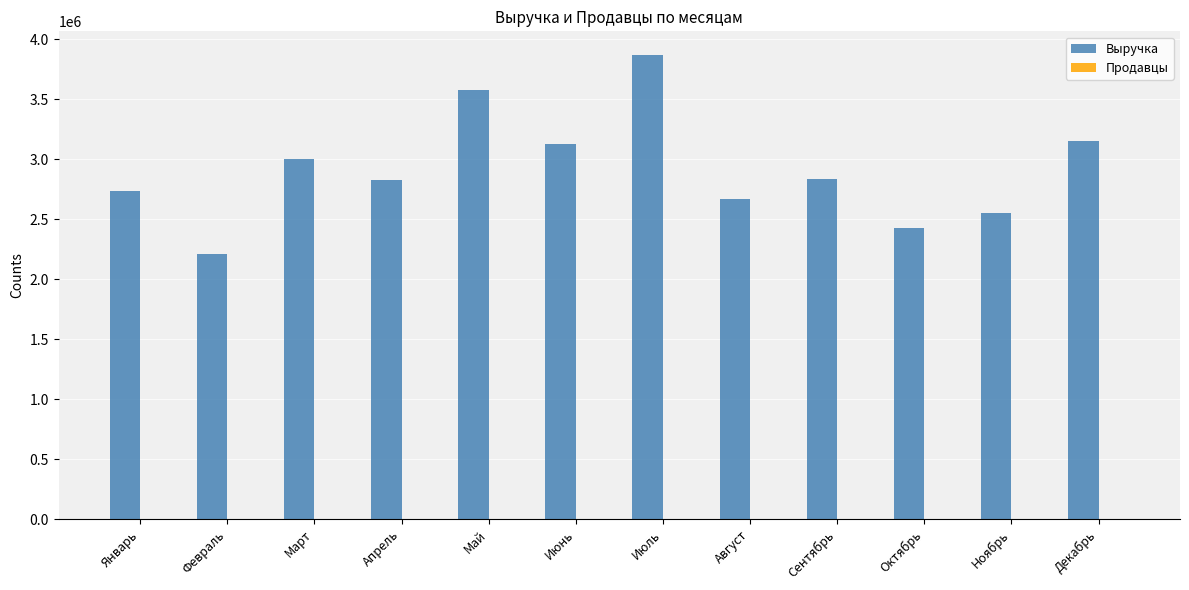

What is the approximate value of Выручка at Ноябрь, to the nearest 100?

2549500